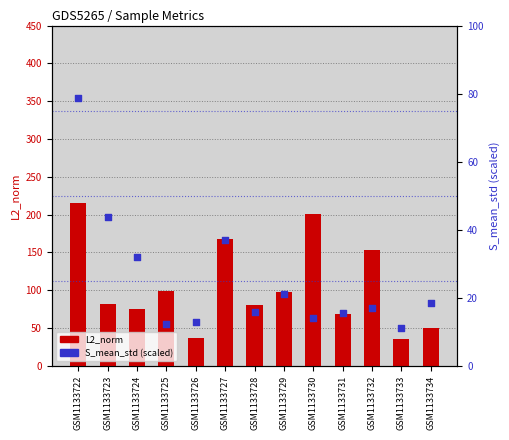

Which series contains the lowest Y value?

S_mean_std (scaled)